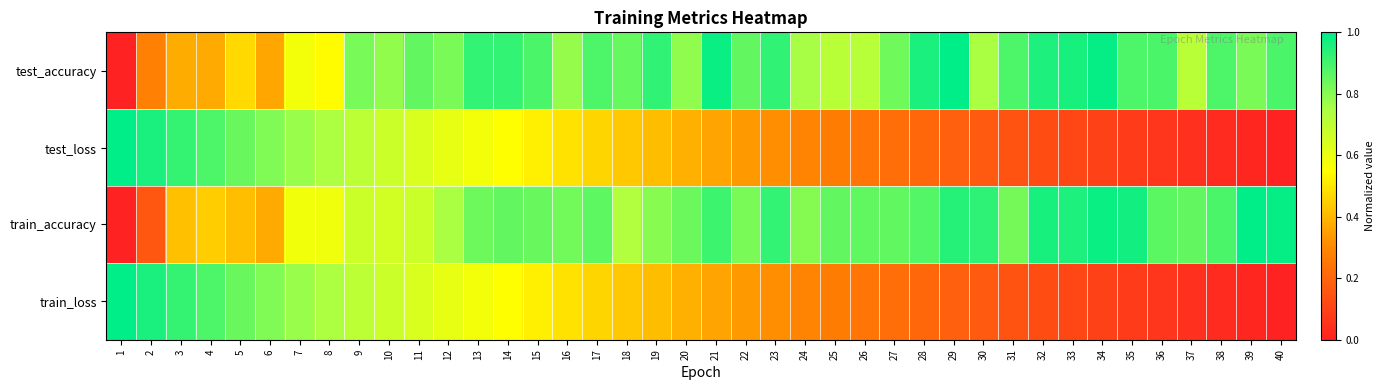

Which series changed the most between 27 and 36?

test_loss